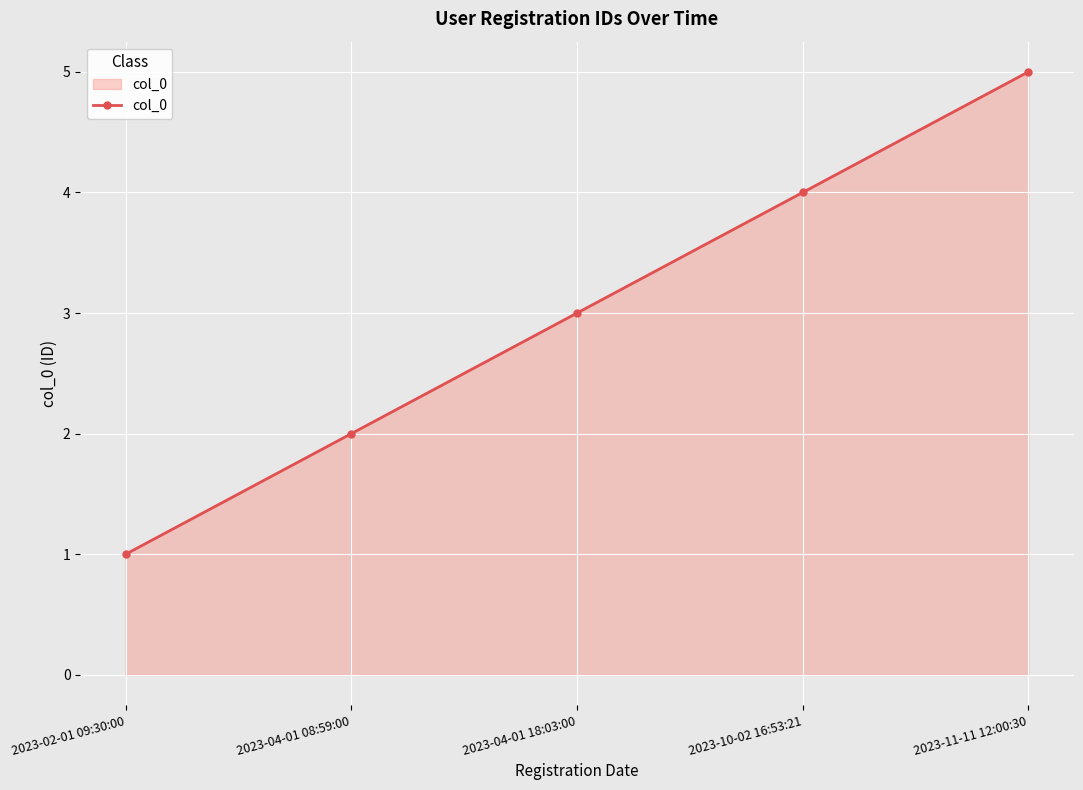

What is the sum of the values at 2023-11-11 12:00:30 and 2023-10-02 16:53:21?

9